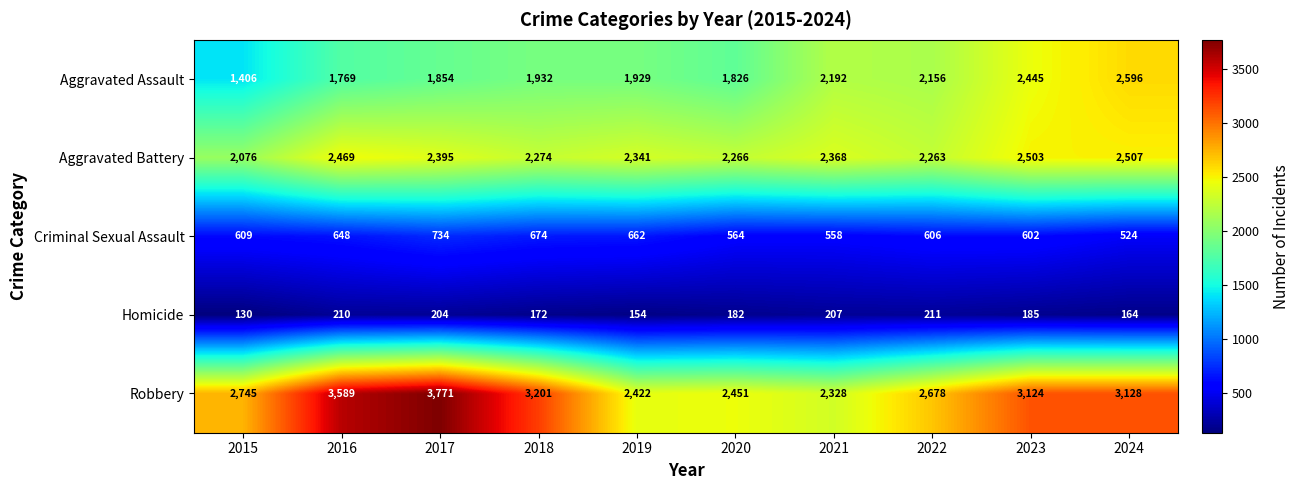

True or false: Aggravated Assault has a value of 783 at 2019.

False